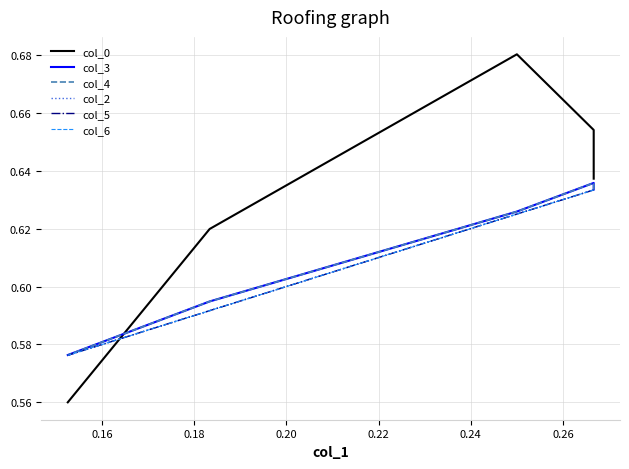

True or false: col_0 has more than 2 points higher than both neighbors.

False